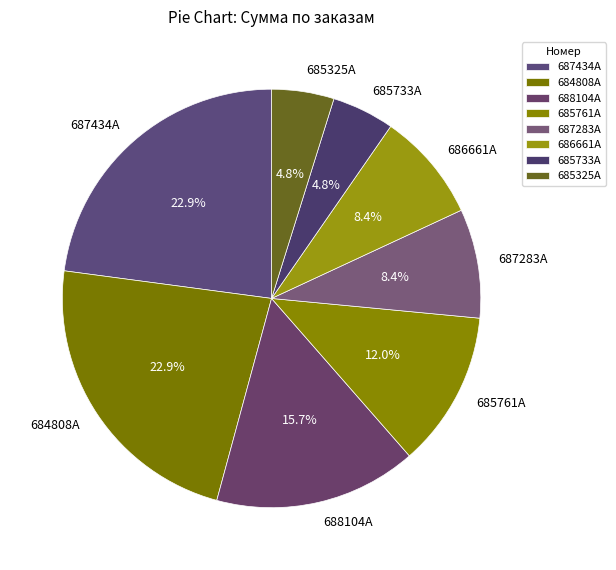

Combined, what portion of the pie is 684808A and 687434A?

45.8%